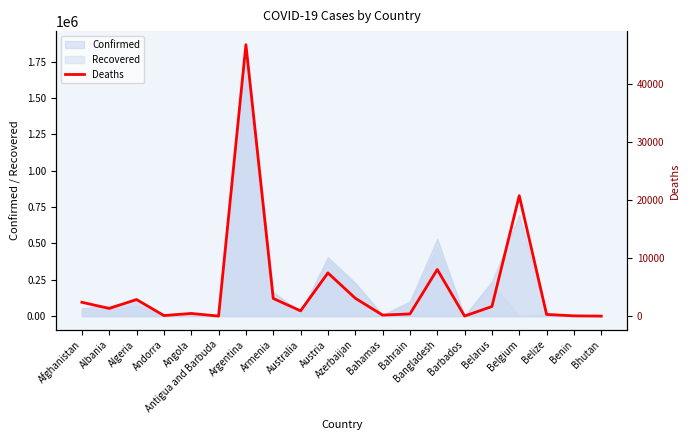

The value at Andorra is 140. True or false?

False